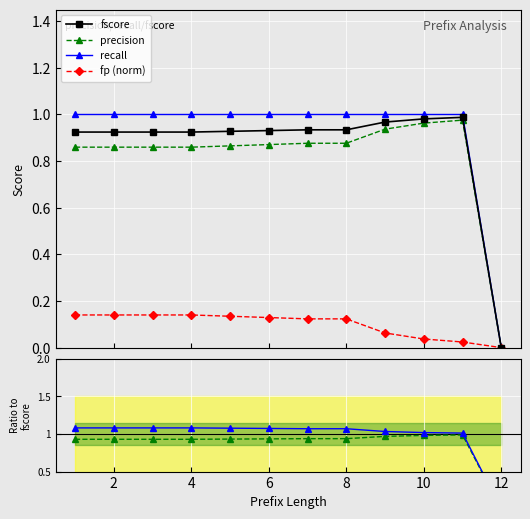

Between 2 and 9, which is larger?

9